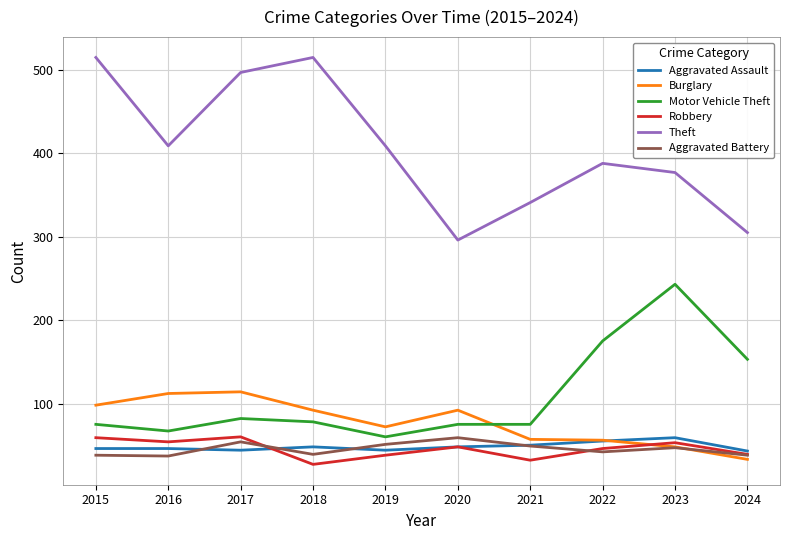

Which category has the lowest value in the Motor Vehicle Theft series?

2019